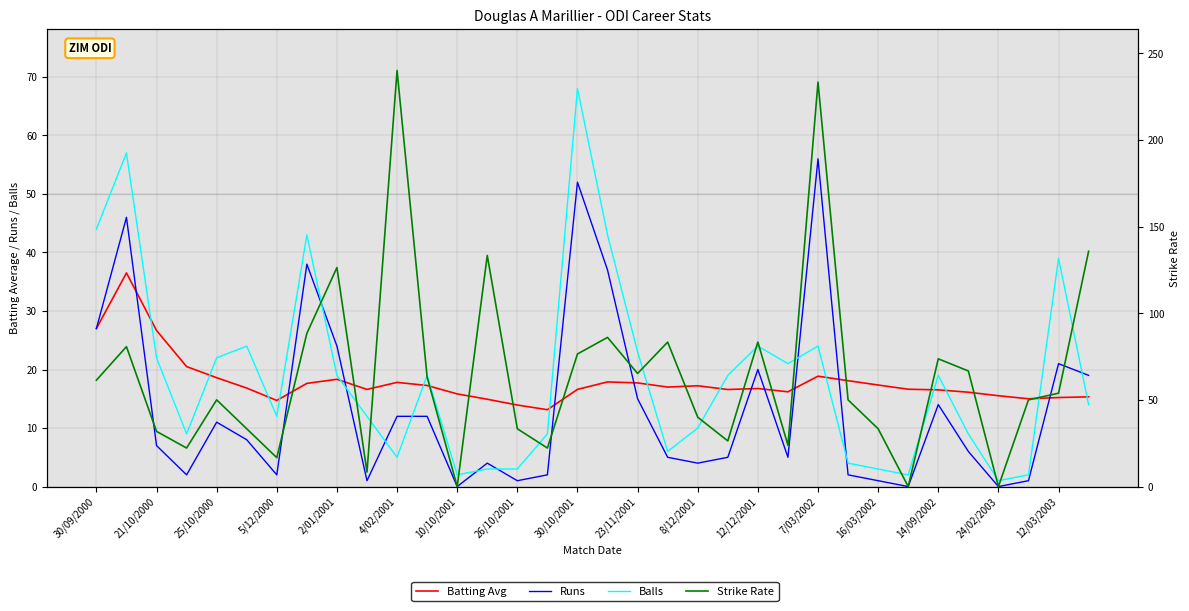

True or false: Runs and Balls cross at least once.

True